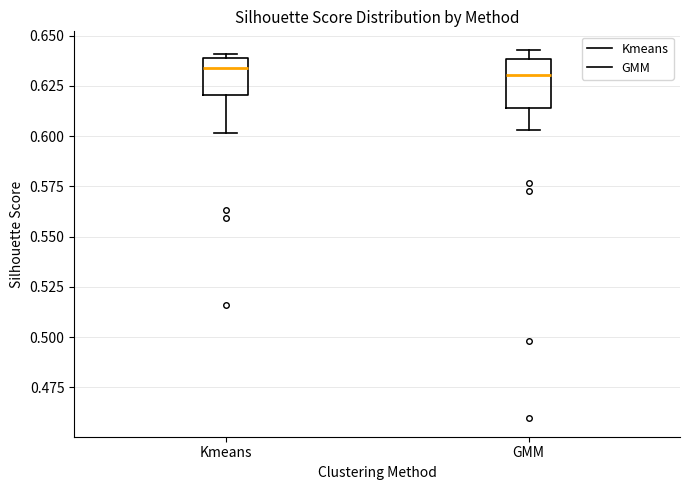

Which box is the tallest, from its lower edge to its upper edge?

GMM